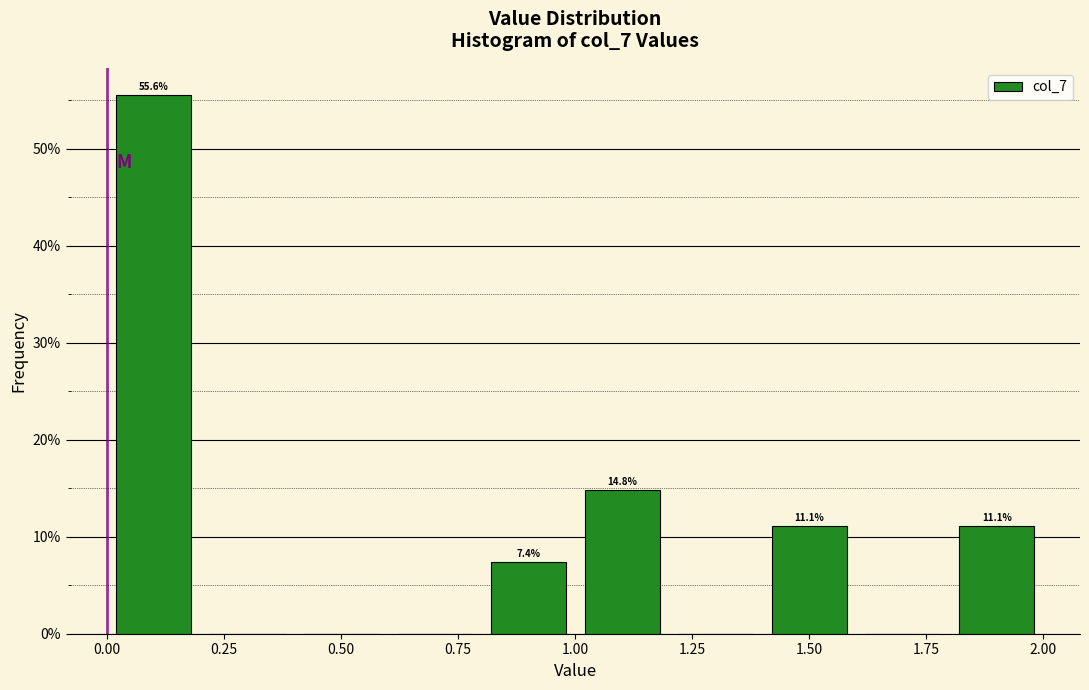

Which range on the x-axis has the tallest bar?

0.0 to 0.2